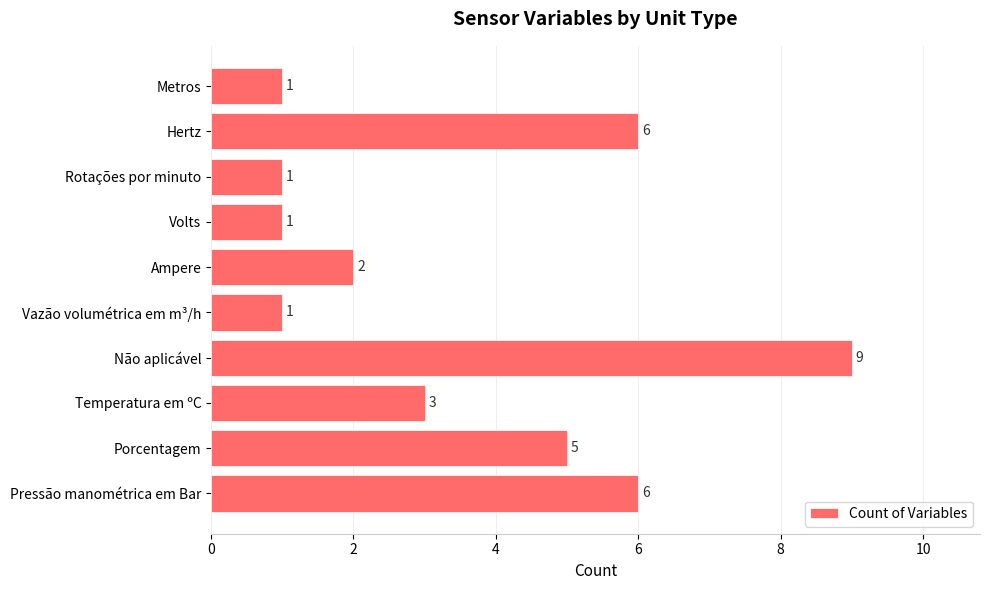

Are the bars horizontal?

Yes